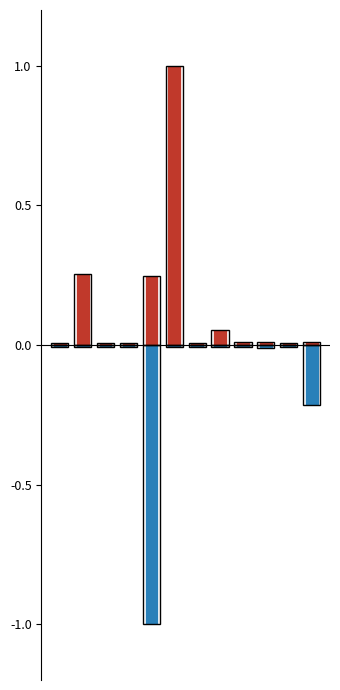

How many groups of bars are there?

12